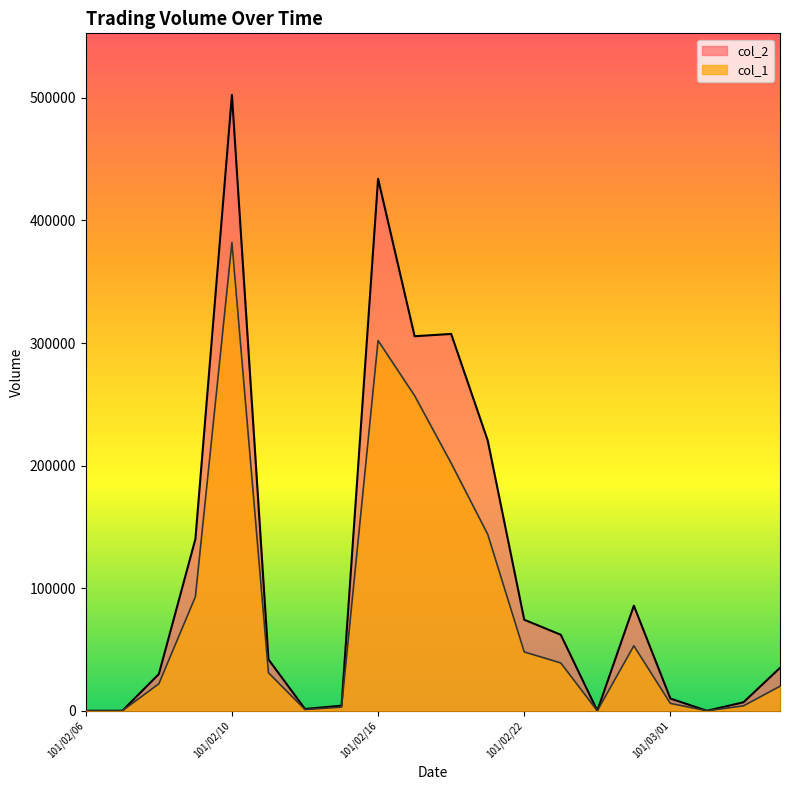

Reading left to right, transcribe all the data shown in this chart.

col_1: 0.0	0.0	22000.0	93000.0	382000.0	31000.0	1000.0	3000.0	302000.0	257000.0	202000.0	144000.0	48000.0	39000.0	0.0	53000.0	6000.0	0.0	4000.0	20000.0
col_2: 0.0	0.0	29930.0	140100.0	502370.0	41880.0	1470.0	4140.0	433930.0	305520.0	307400.0	220500.0	74260.0	62000.0	0.0	85740.0	9960.0	0.0	6920.0	35000.0